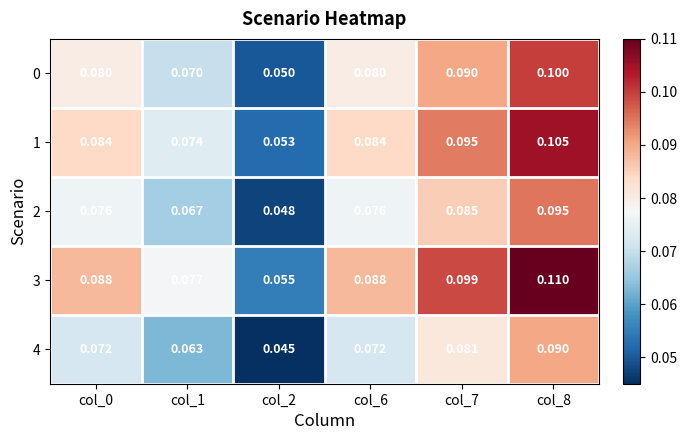

Is the value of 1 at col_8 greater than the value of 0 at col_0?

Yes